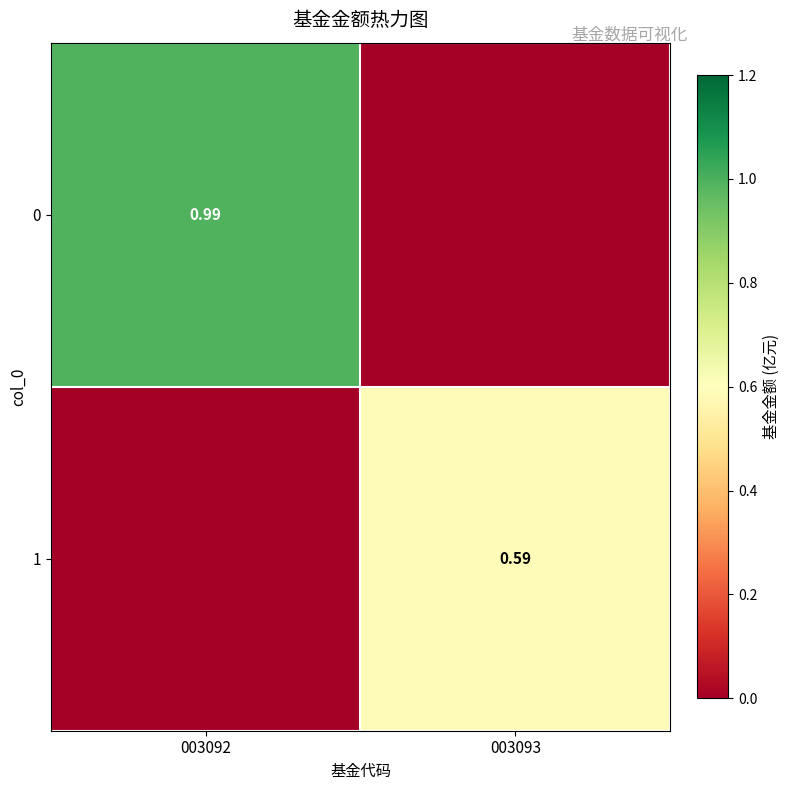

Is the value of 0 at 003092 greater than the value of 1 at 003093?

Yes